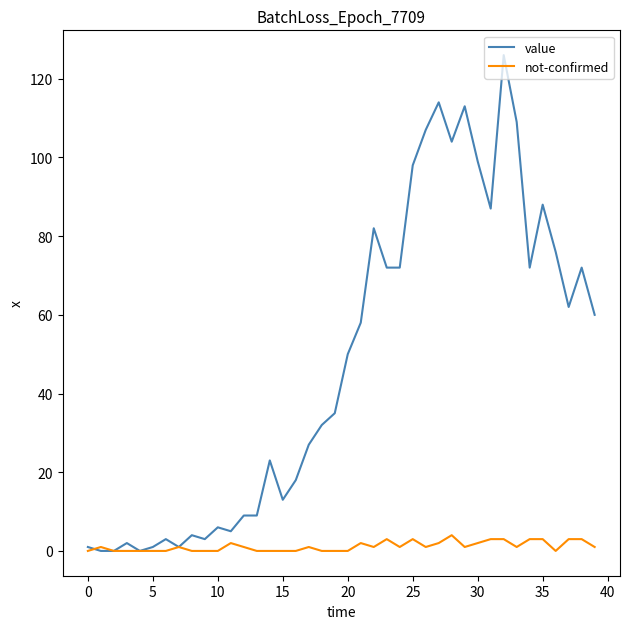

Reading left to right, list all the values displayed in this chart.

value: 1	0	0	2	0	1	3	1	4	3	6	5	9	9	23	13	18	27	32	35	50	58	82	72	72	98	107	114	104	113	99	87	126	109	72	88	76	62	72	60
not-confirmed: 0	1	0	0	0	0	0	1	0	0	0	2	1	0	0	0	0	1	0	0	0	2	1	3	1	3	1	2	4	1	2	3	3	1	3	3	0	3	3	1